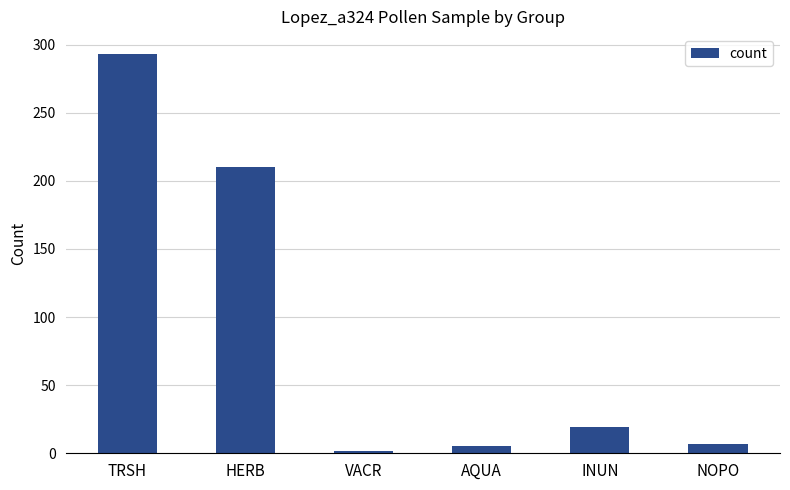

What is the change in value from TRSH to NOPO?

-286